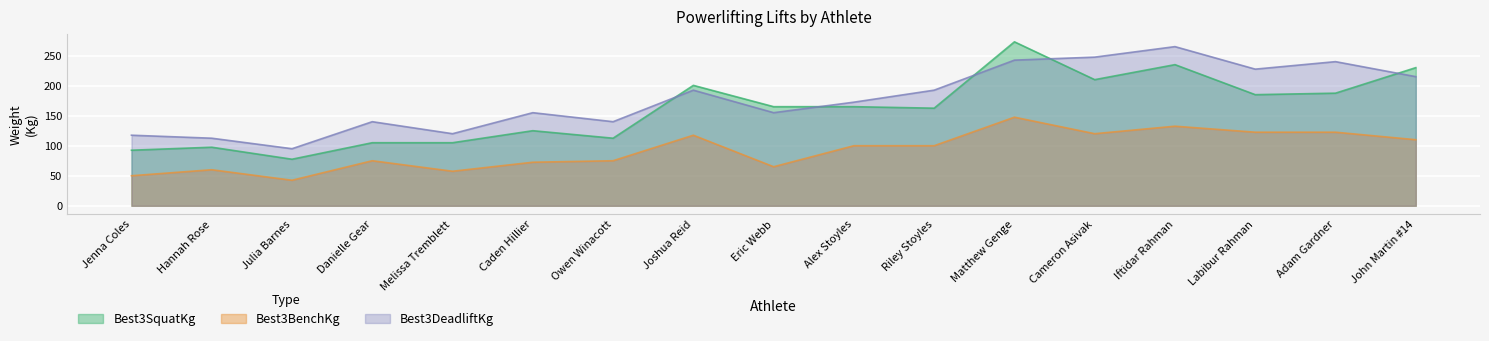

True or false: Best3SquatKg has a value of 23.0 at Jenna Coles.

False